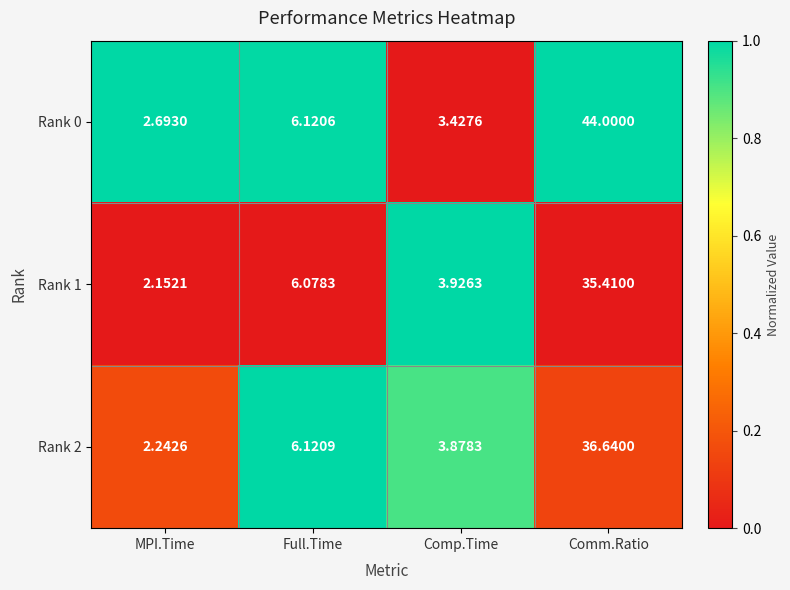

Where is Rank 2 nearest to the value 19?

Full.Time